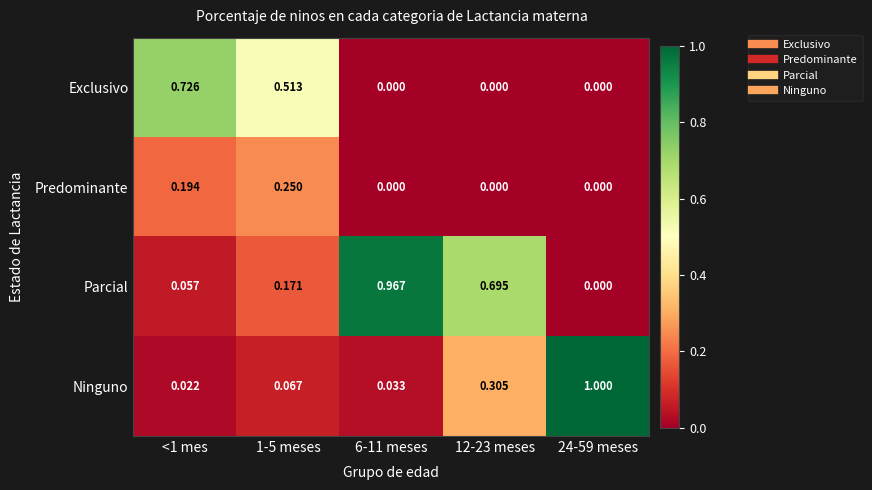

Is the value of Ninguno at <1 mes greater than the value of Parcial at <1 mes?

No